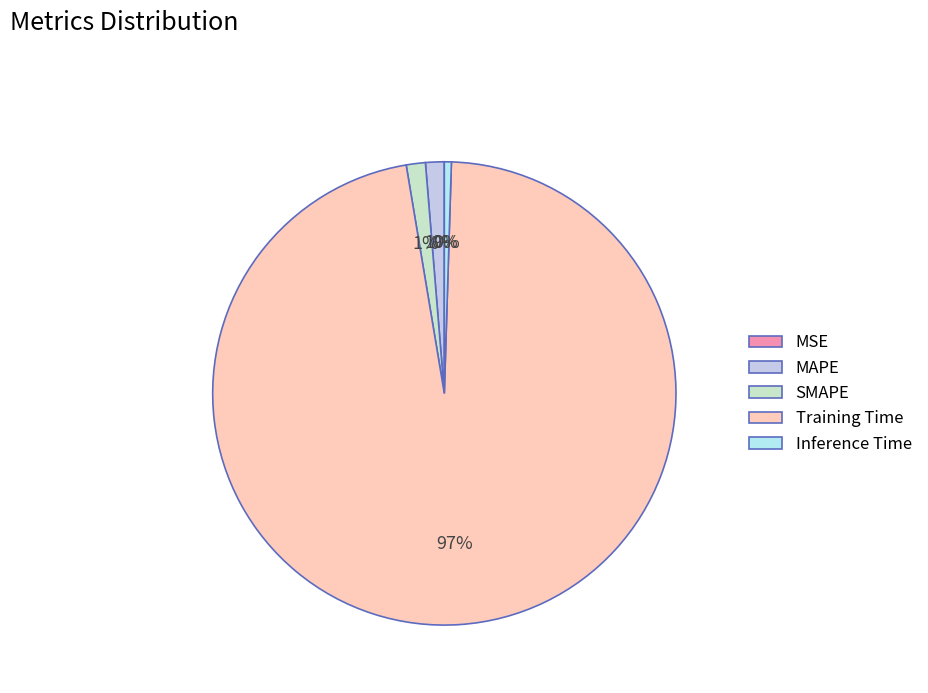

To the nearest percent, what is the combined percentage of MAPE and Training Time?

98%